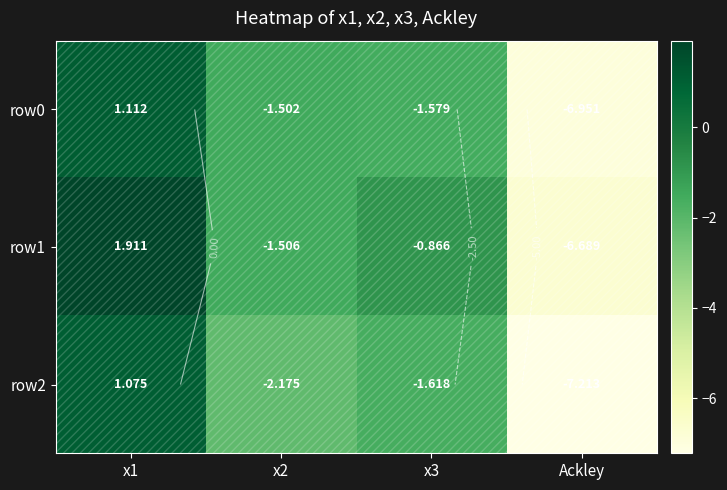

At which label does row2 first exceed -1?

x1